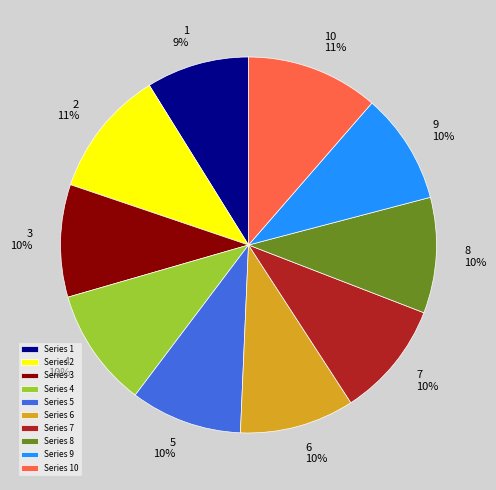

Combined, do Series 3 and Series 5 account for over 50%?

No